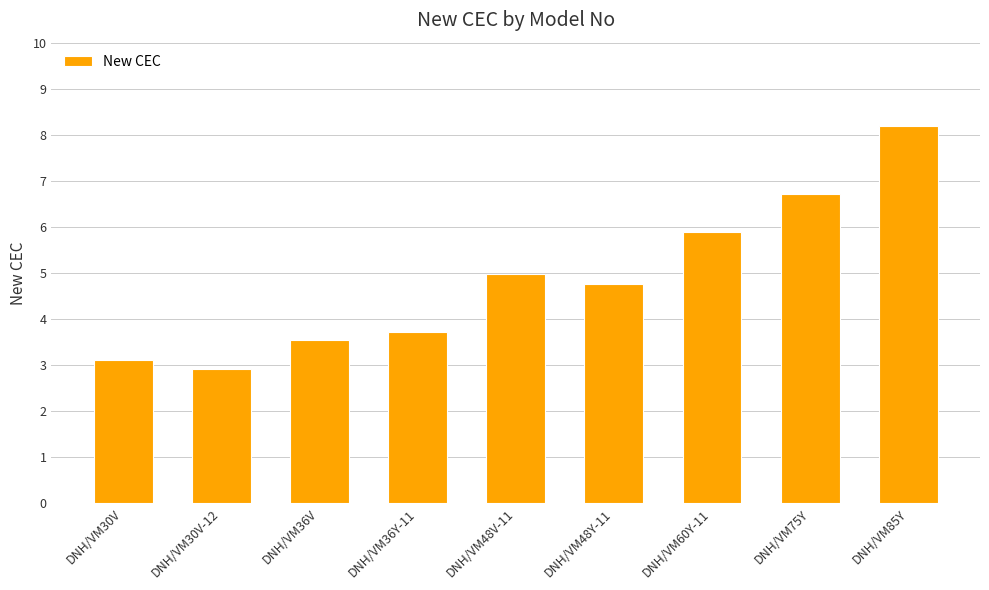

True or false: the data shows 3.5 at DNH/VM36V.

True